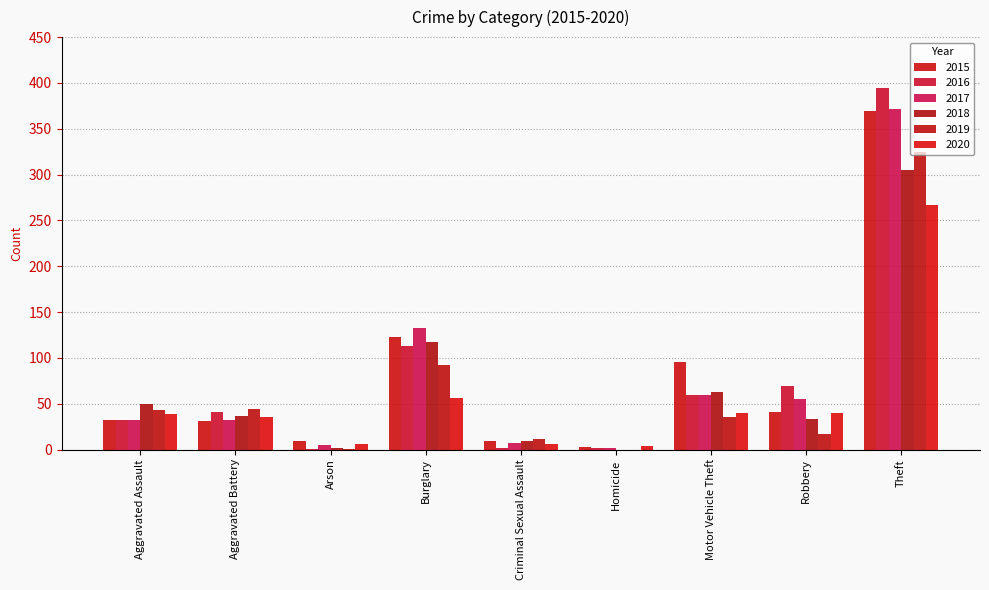

How many distinct data groups are displayed?

6